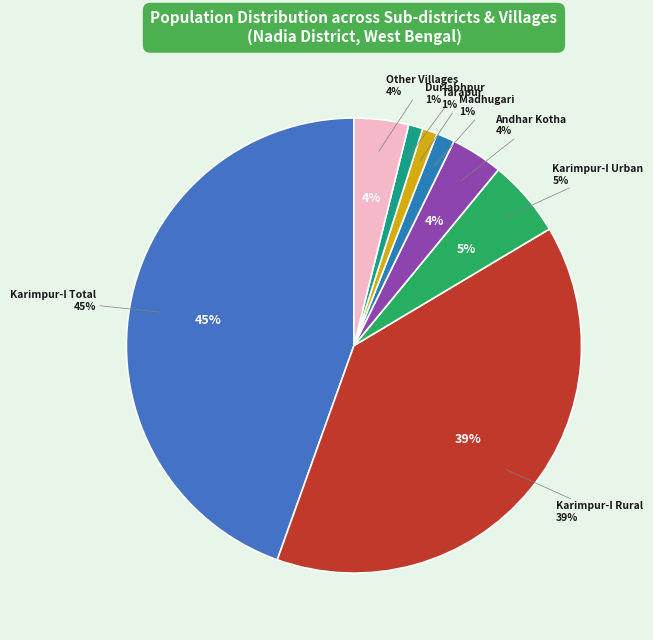

To the nearest percent, what is the combined percentage of Madhugari and Karimpur-I Total?

46%